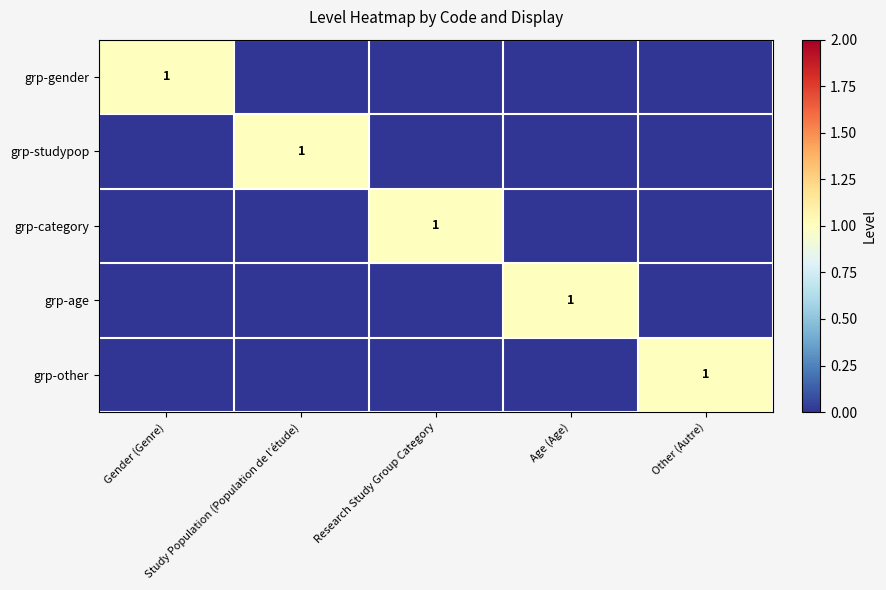

What value does the grp-studypop series have at Study Population (Population de l’étude)?

1